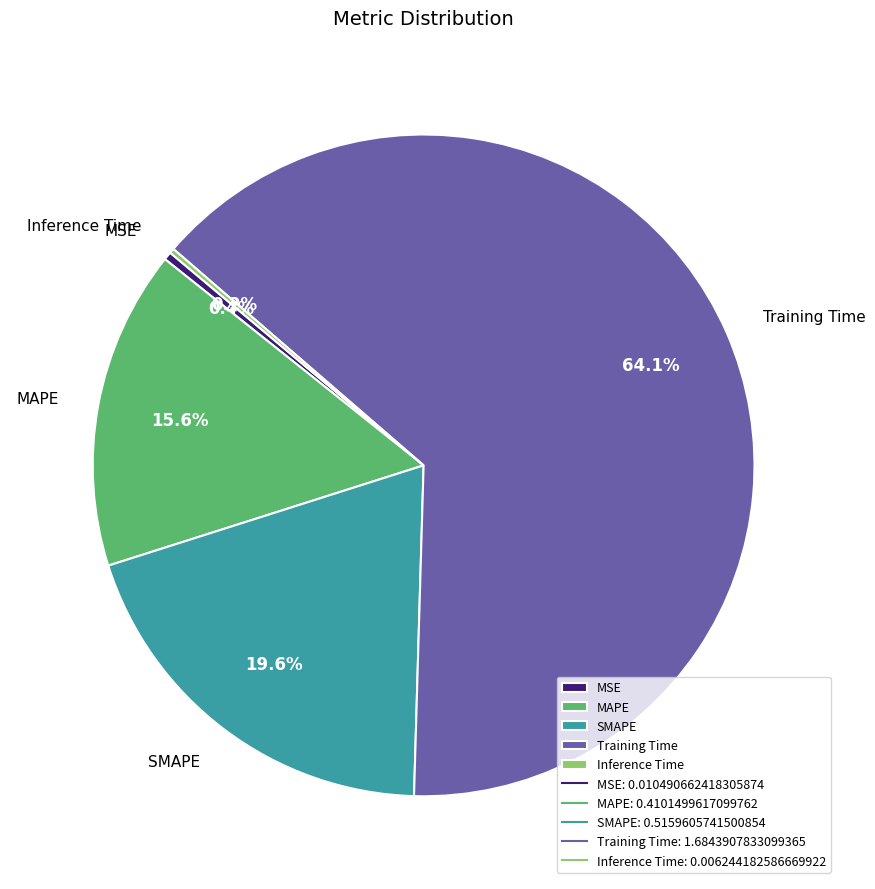

To the nearest percent, what portion does SMAPE represent?

20%